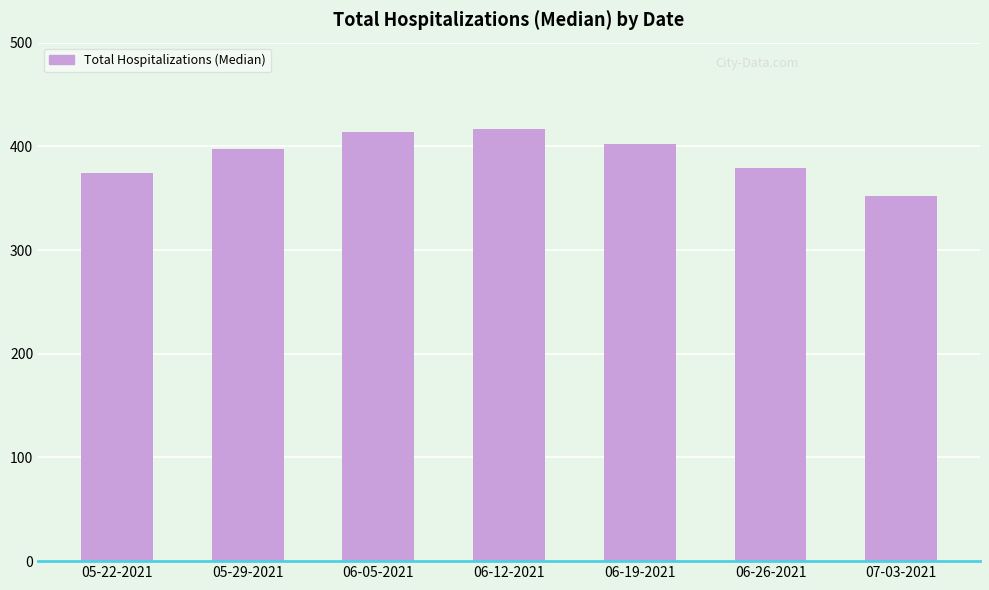

What is the change in value from 05-29-2021 to 06-12-2021?

+20